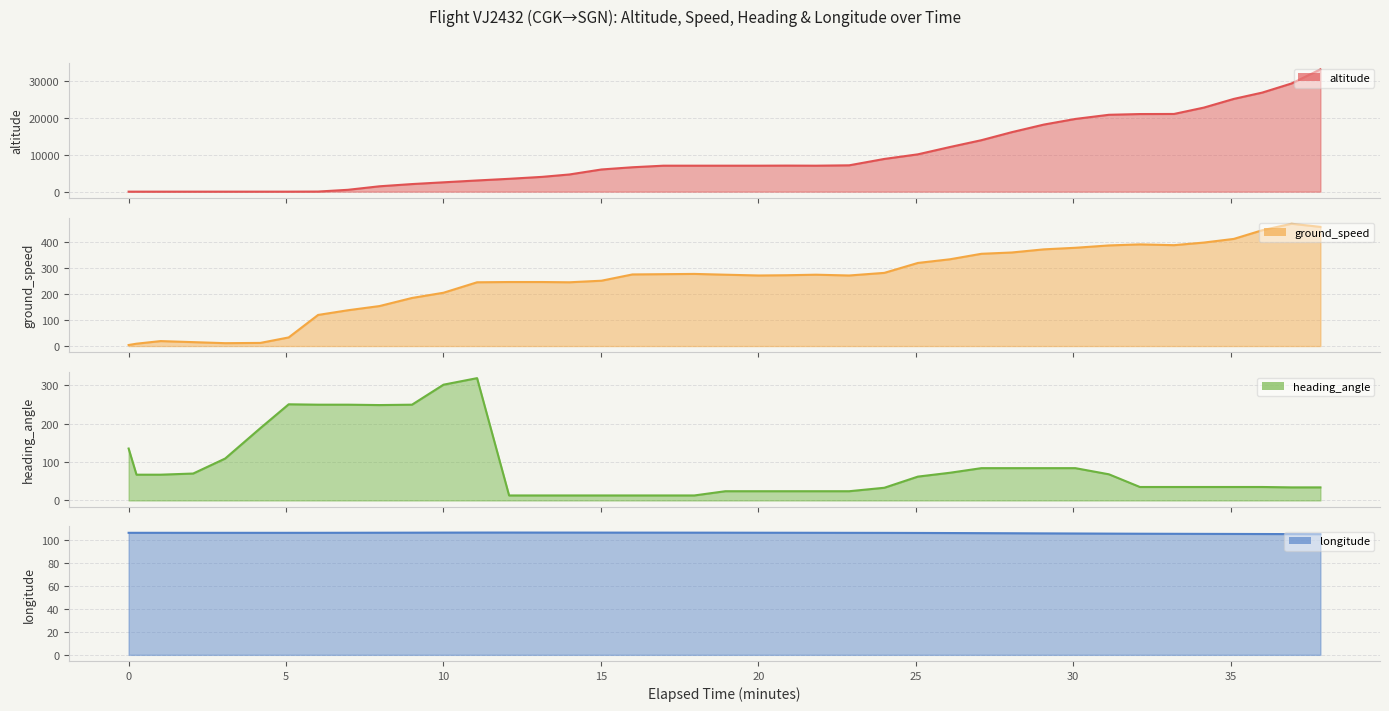

Count the number of categories in the chart.

40